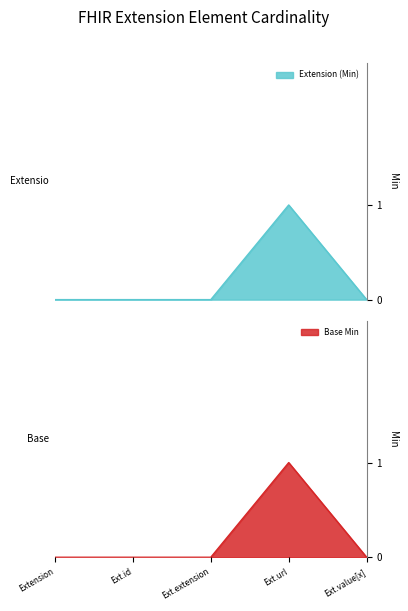

True or false: Base Min and Extension (Min) cross at least once.

False